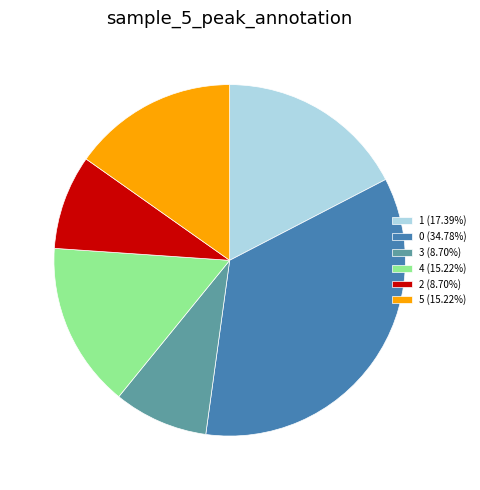

What is the ratio of the value at 4 (15.22%) to the value at 2 (8.70%)?

1.8